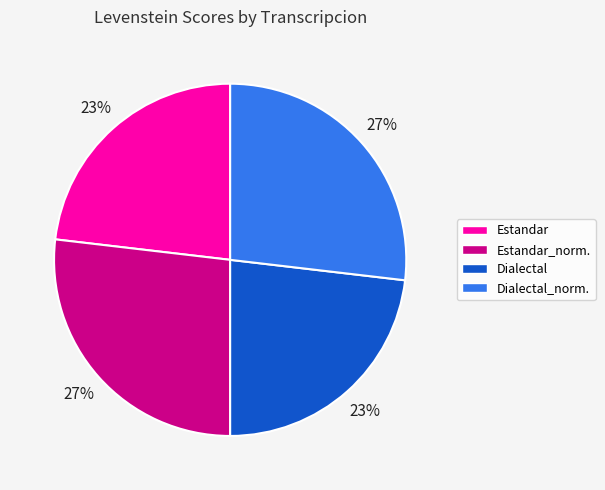

To the nearest percent, what is the difference between the largest and smallest slice percentages?

4%